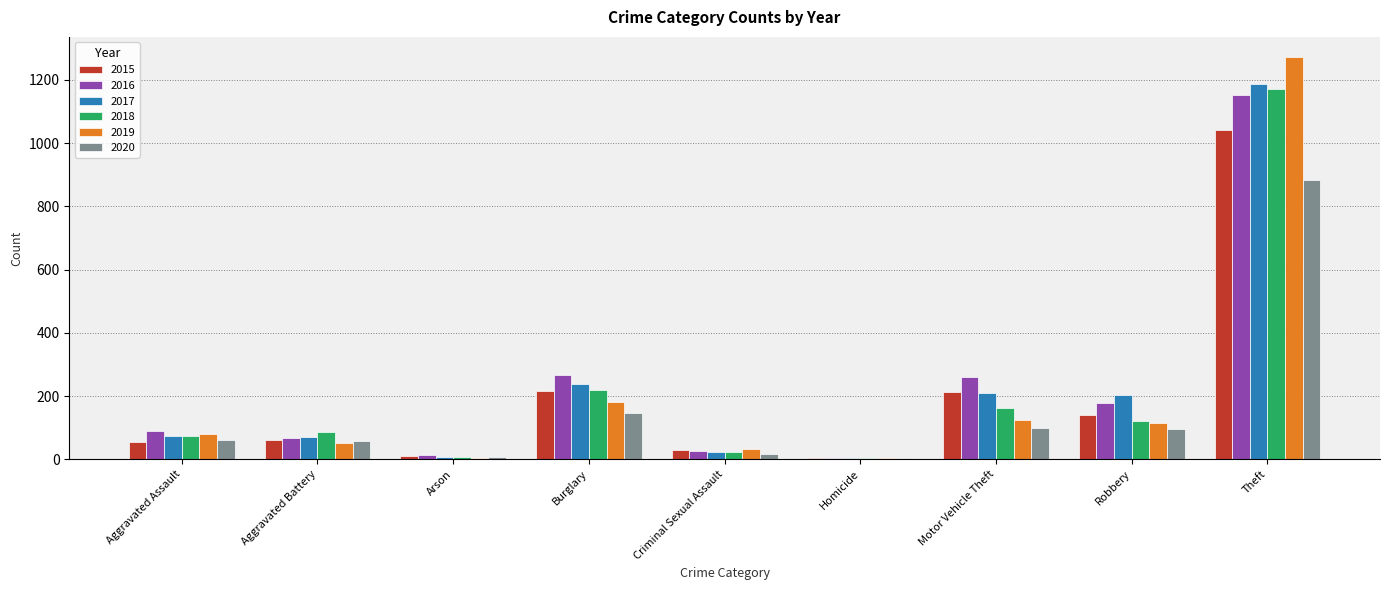

Are the bars grouped side by side (vs. stacked)?

Yes